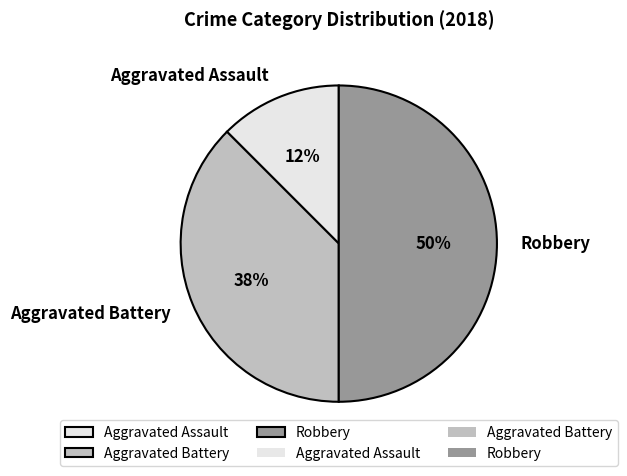

Do Aggravated Assault and Robbery together represent more than half of the pie?

Yes